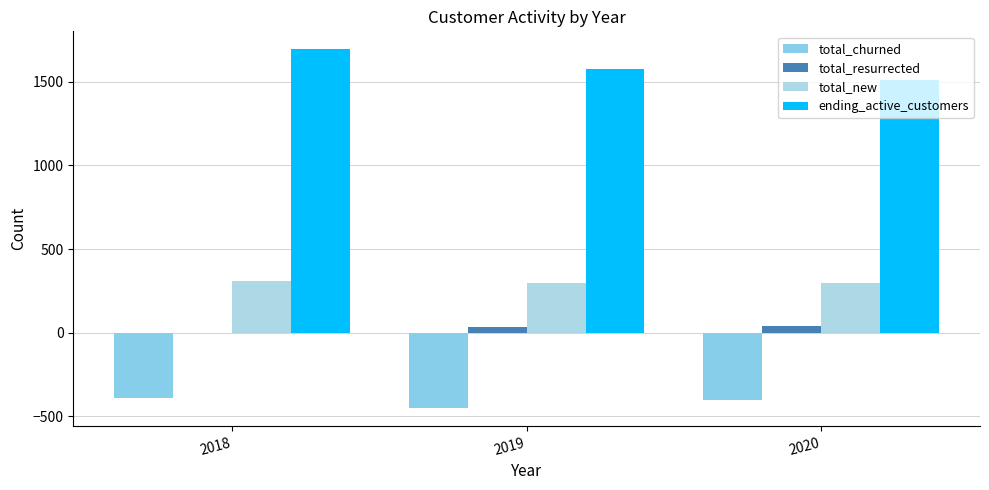

Does the chart contain stacked bars?

No